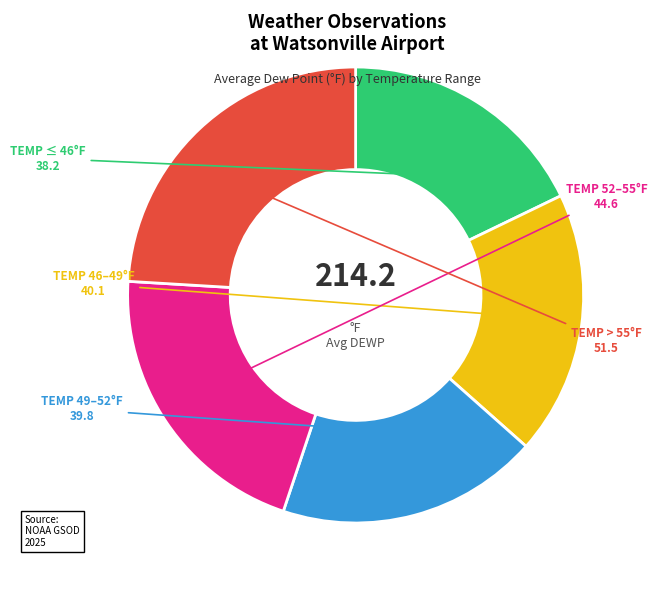

Is there a majority slice in this chart?

No